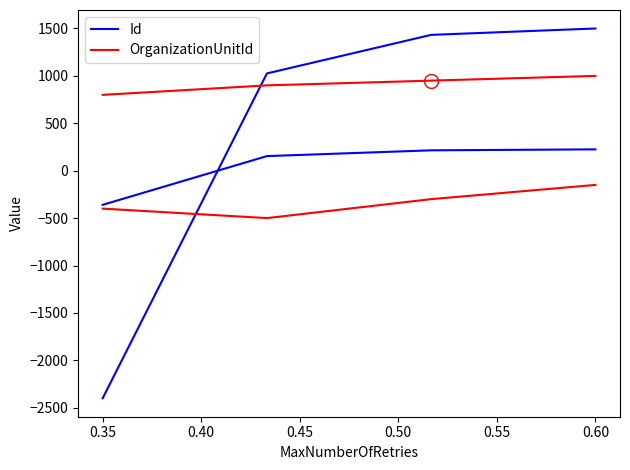

Which series has the largest total across all categories?

OrganizationUnitId